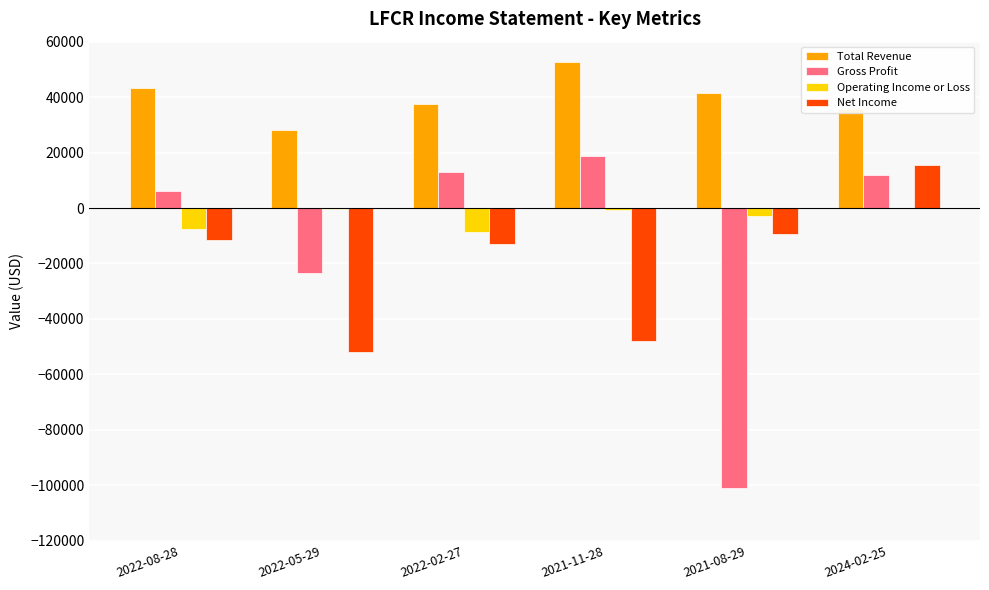

What is the sum of all Gross Profit values?

-74700